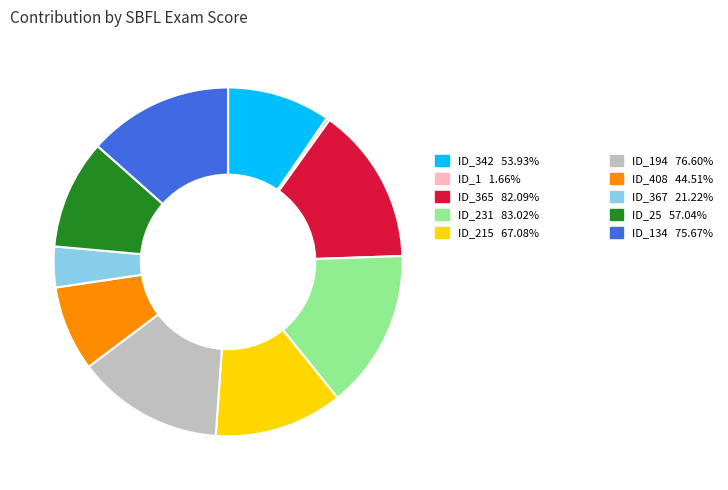

Is there a majority slice in this chart?

No